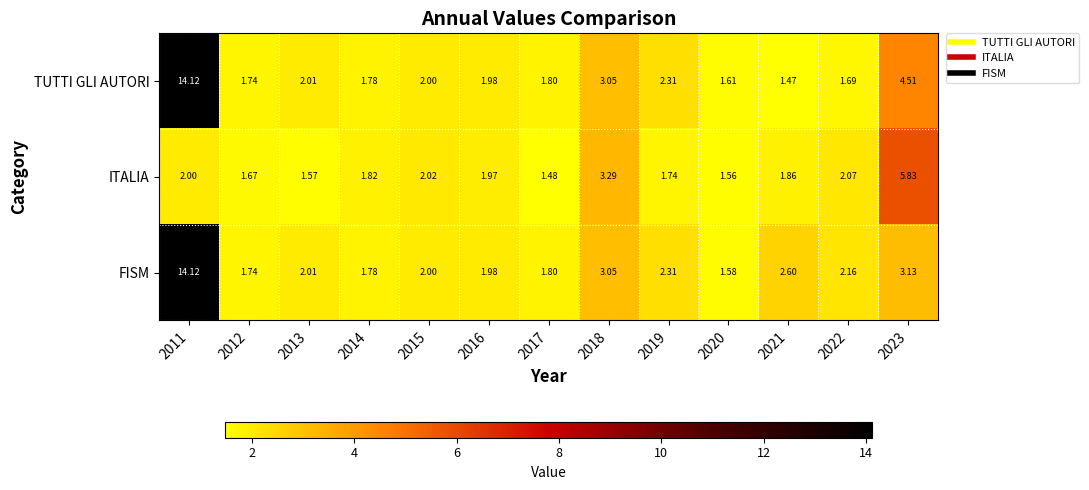

How many data points in FISM are less than 2?

5